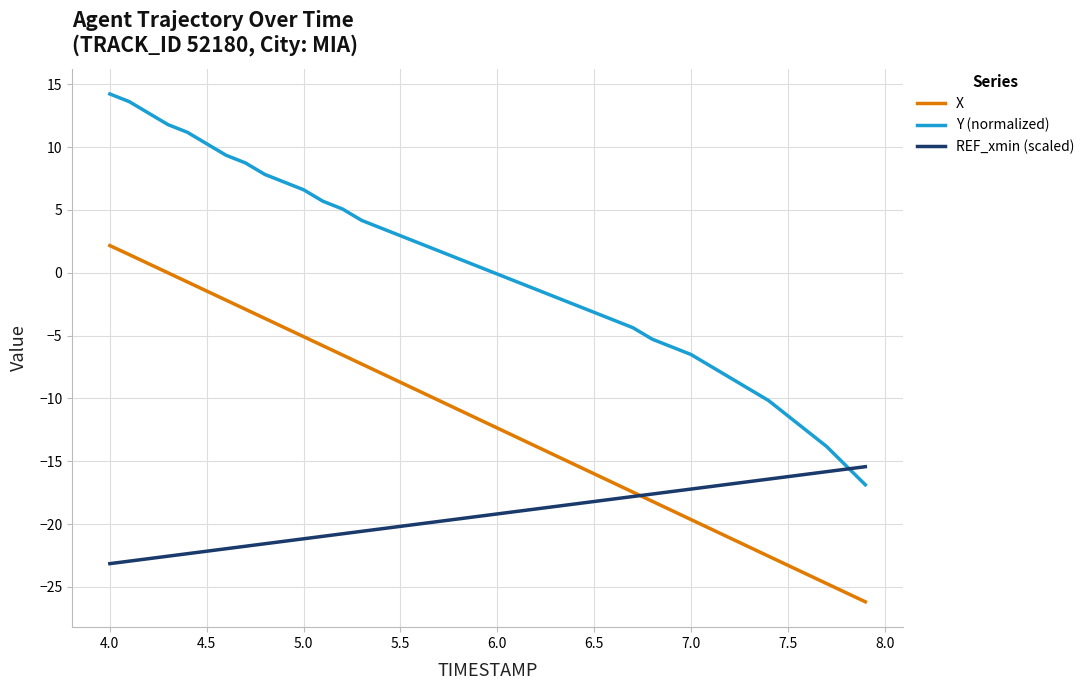

How many lines are shown in the chart?

3